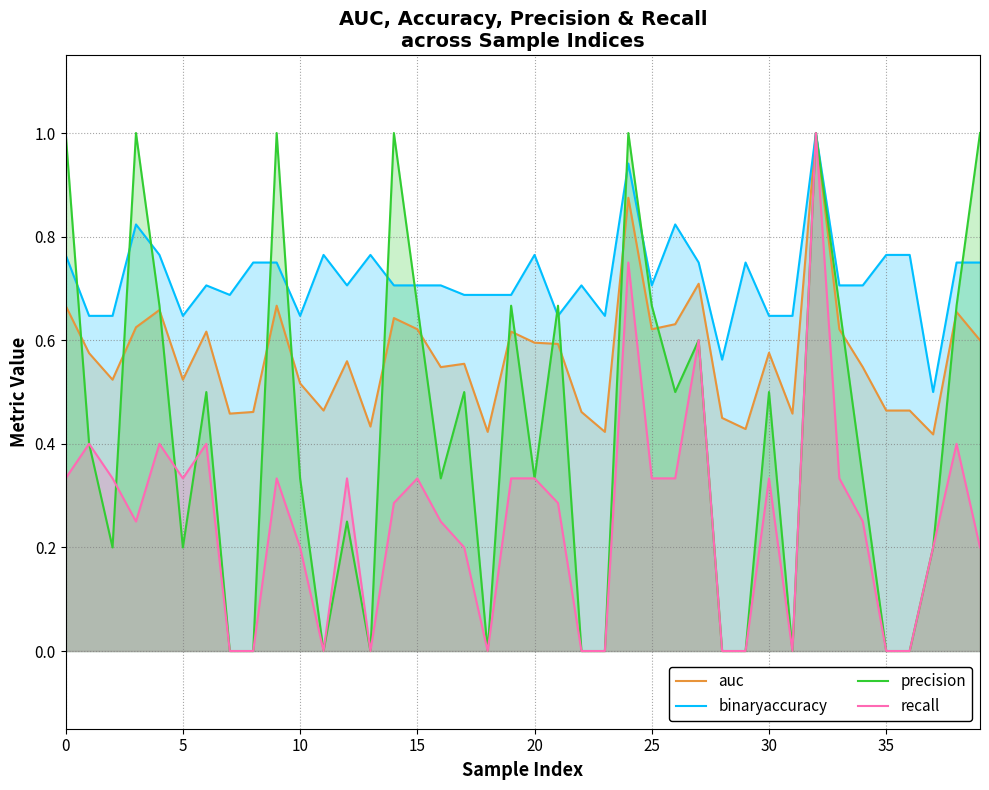

At which category is the sum across all series the highest?

32